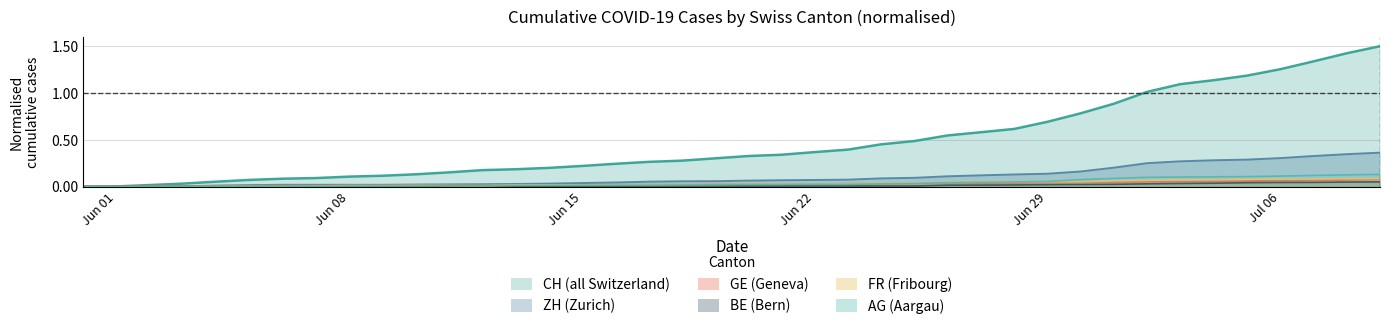

Which series has the largest total across all categories?

CH (all Switzerland)